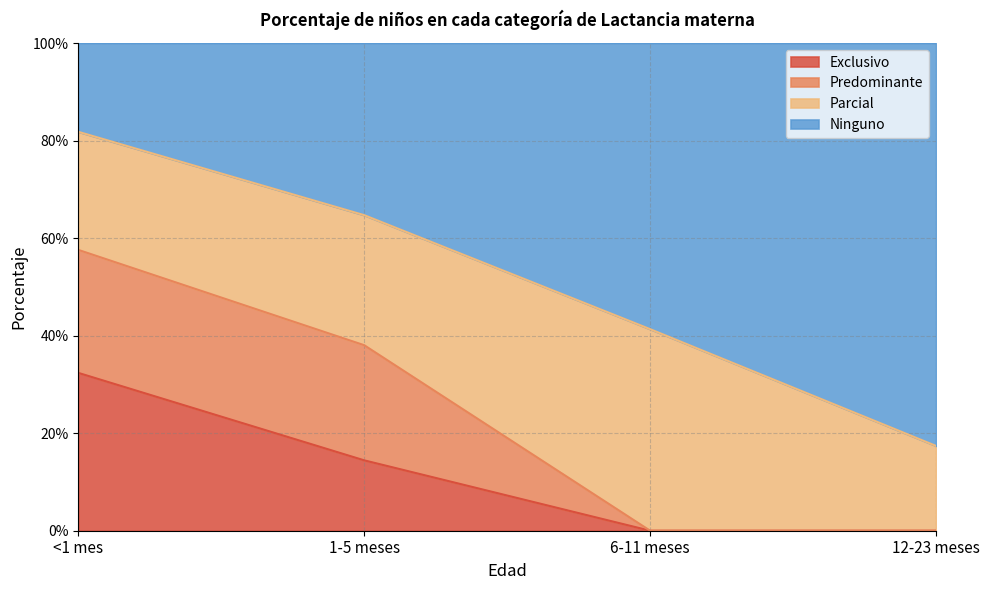

Does the chart display data point markers on the line(s)?

No